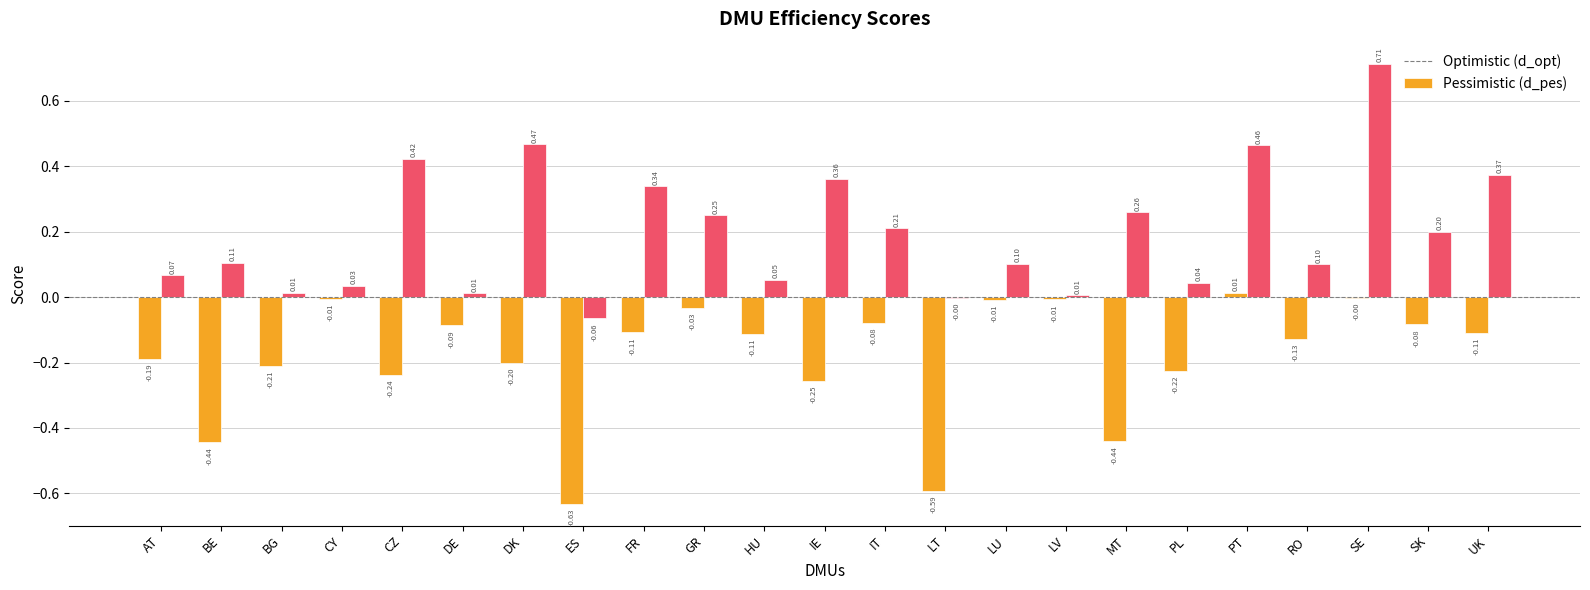

At which category is the sum across all series the highest?

SE